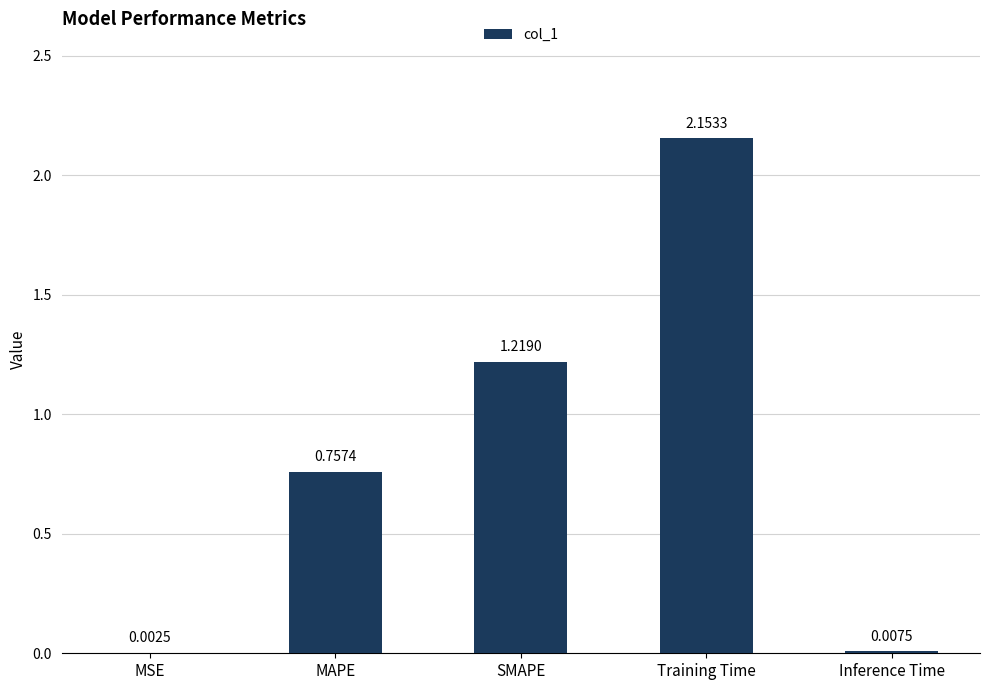

At which category does the chart reach its peak across all series?

Training Time